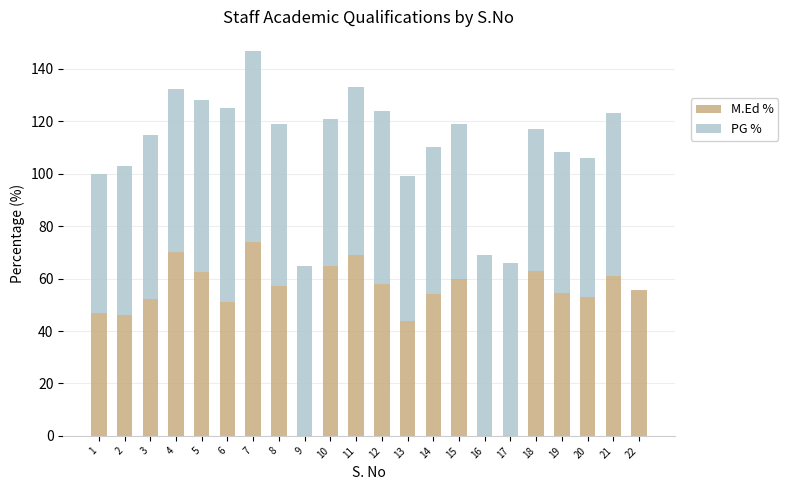

What are all the series names shown in the legend?

M.Ed %, PG %